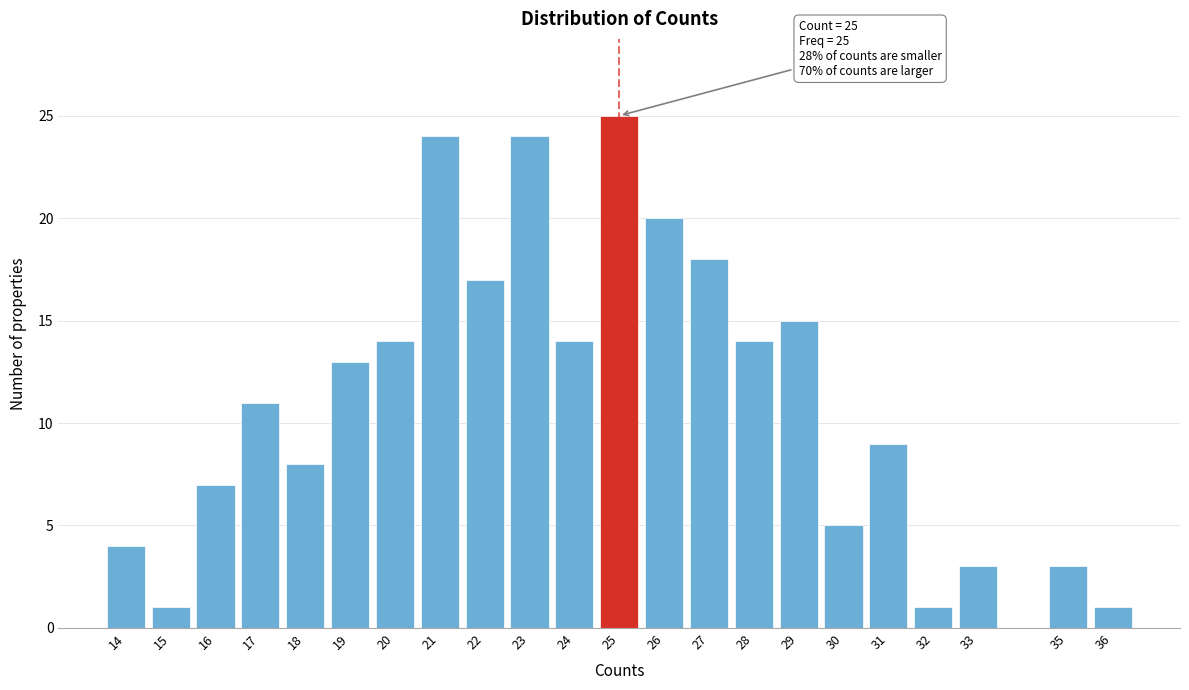

Reading right to left, transcribe all the data shown in this chart.

36=1	35=3	33=3	32=1	31=9	30=5	29=15	28=14	27=18	26=20	25=25	24=14	23=24	22=17	21=24	20=14	19=13	18=8	17=11	16=7	15=1	14=4